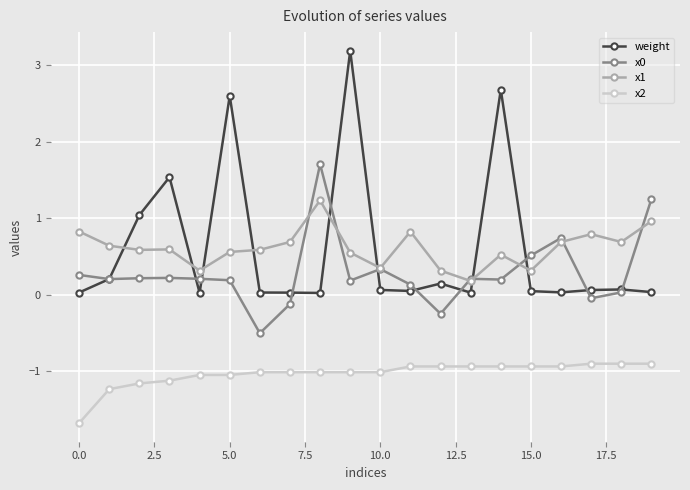

True or false: weight and x1 intersect in this chart.

True